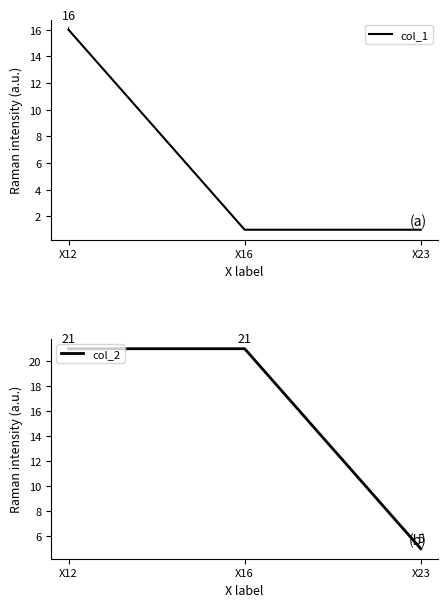

Count the col_1 values in the range 1 to 16.

3